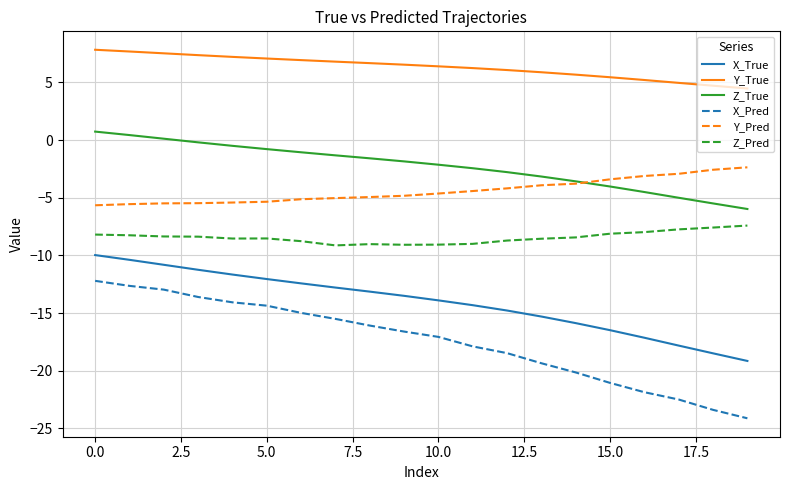

Rank the series by their maximum value, from highest to lowest.

Y_True, Z_True, Y_Pred, Z_Pred, X_True, X_Pred